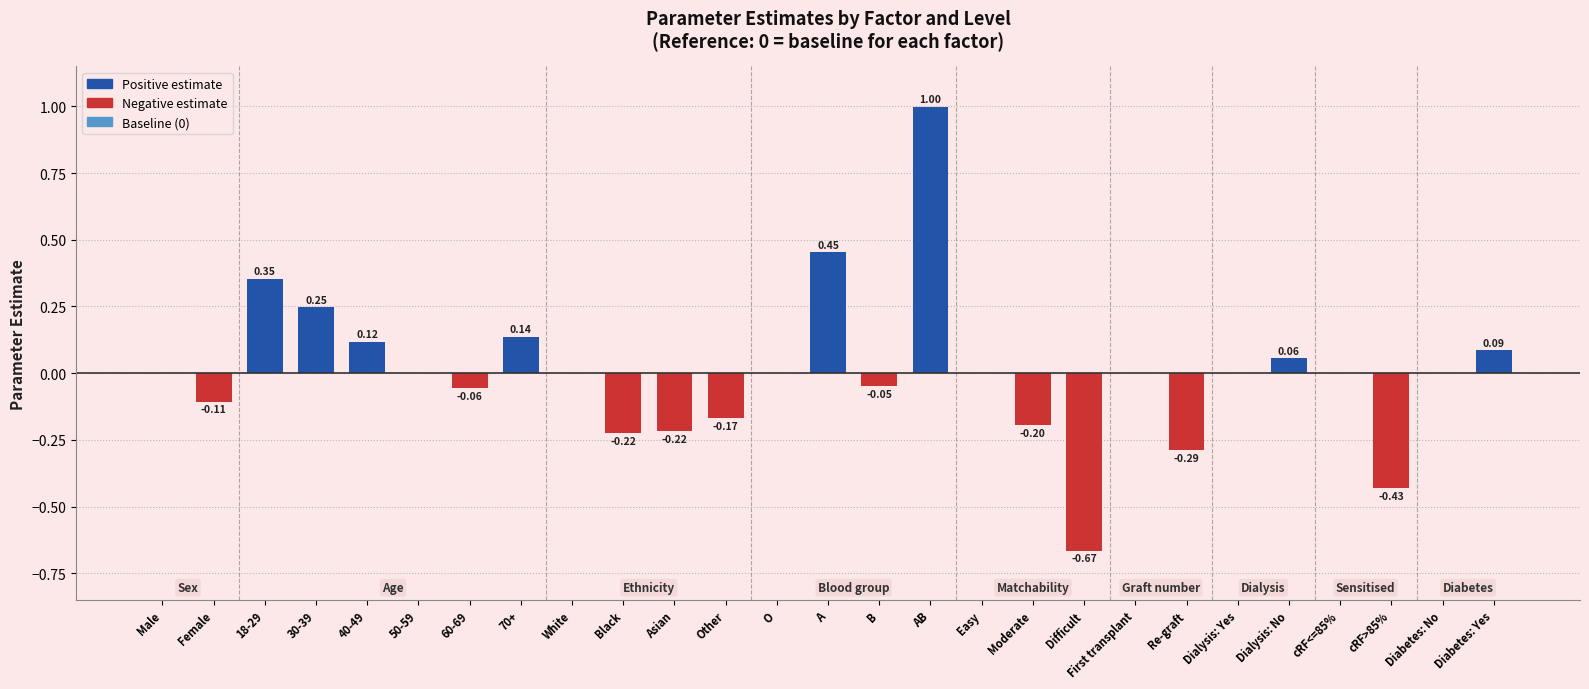

At which category does the chart reach its peak across all series?

AB